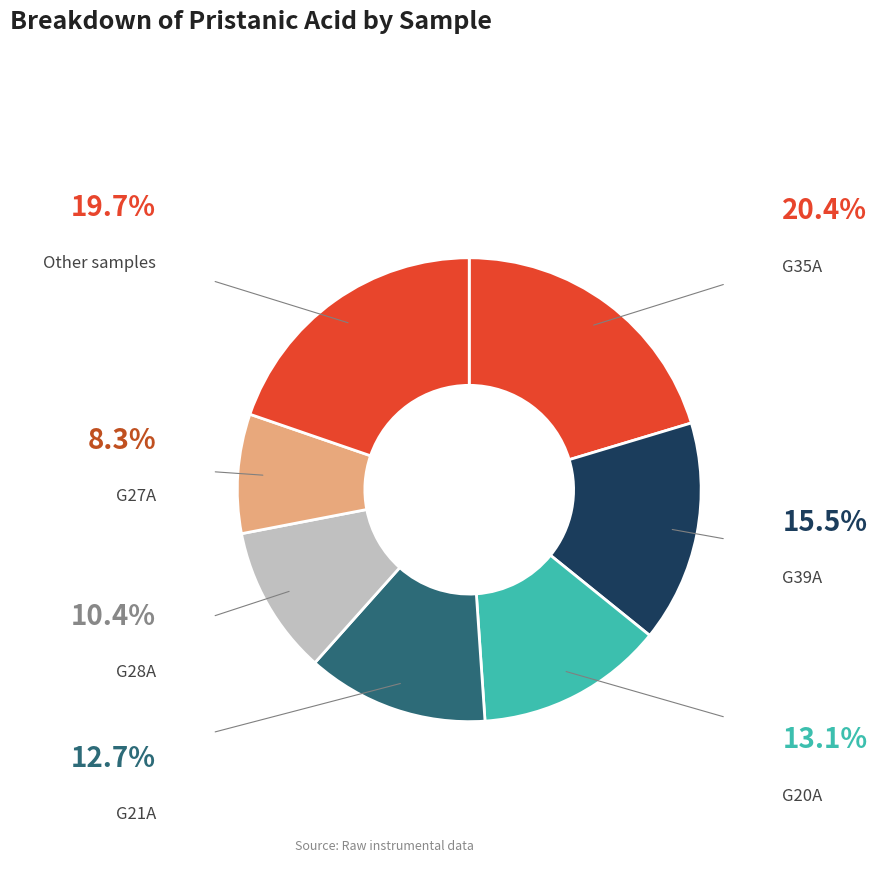

Count the number of slices in the pie.

7